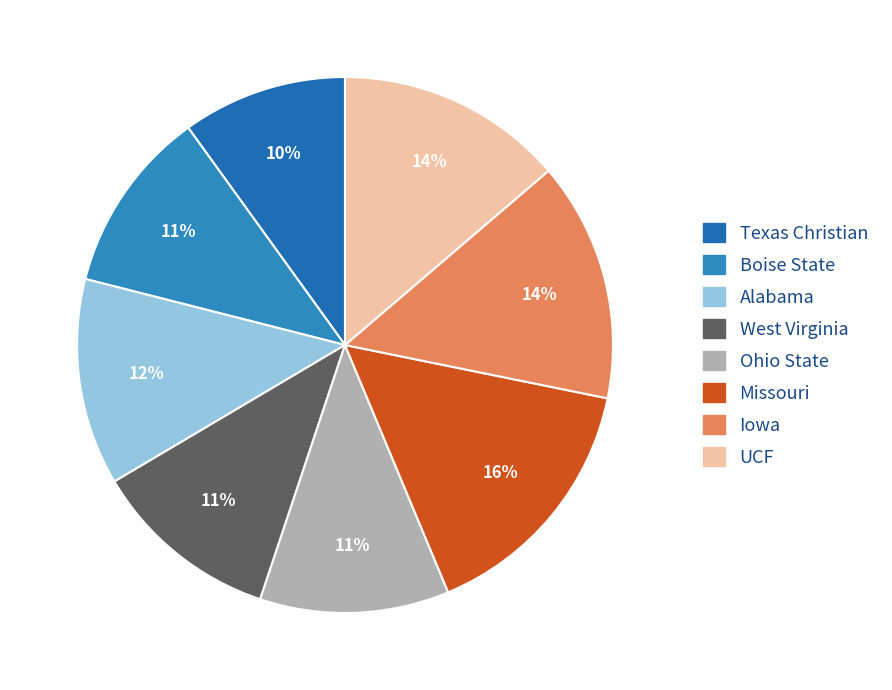

Count the number of slices in the pie.

8